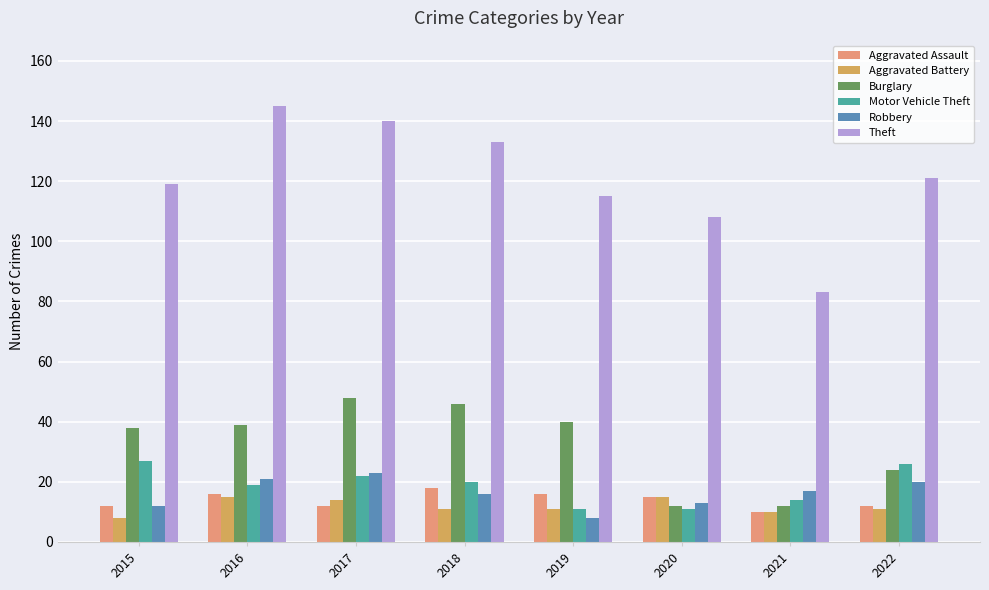

Reading left to right, transcribe all the data shown in this chart.

Aggravated Assault: 12	16	12	18	16	15	10	12
Aggravated Battery: 8	15	14	11	11	15	10	11
Burglary: 38	39	48	46	40	12	12	24
Motor Vehicle Theft: 27	19	22	20	11	11	14	26
Robbery: 12	21	23	16	8	13	17	20
Theft: 119	145	140	133	115	108	83	121